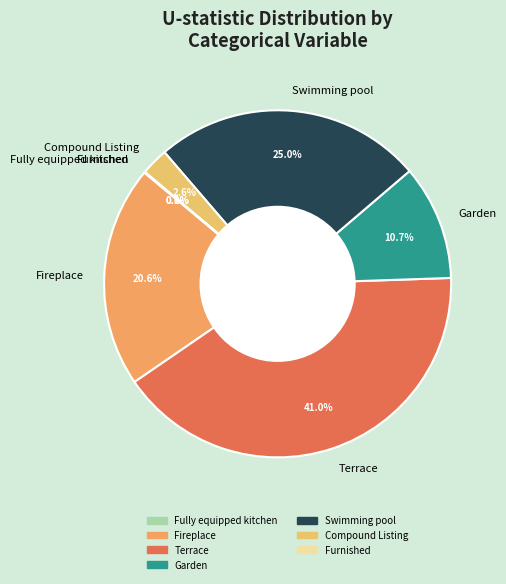

Is there any slice that represents more than half of the pie?

No